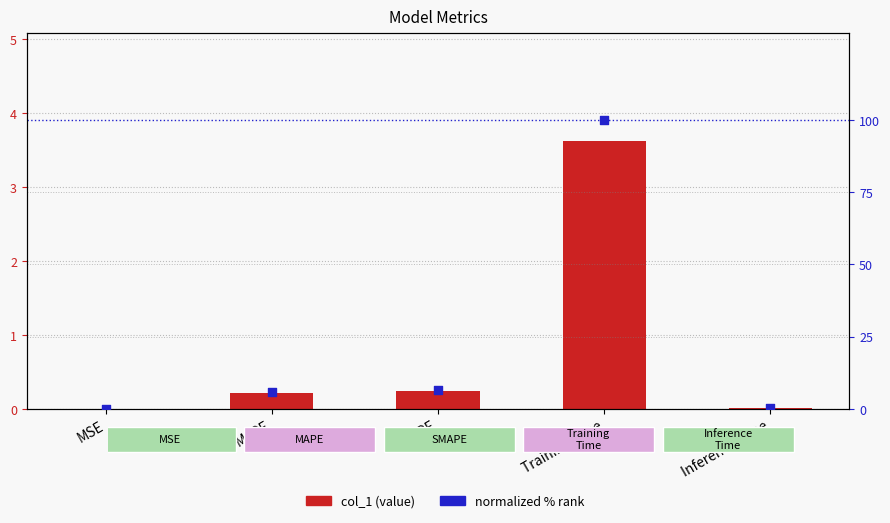

At which category is the sum across all series the highest?

Training Time